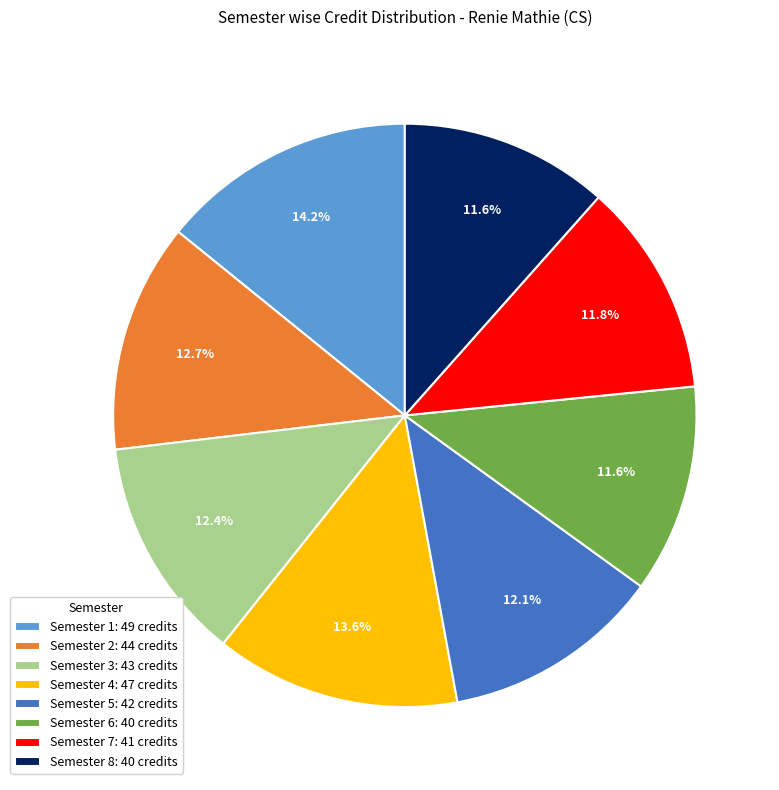

What percentage is the Semester 2 slice, to the nearest percent?

13%